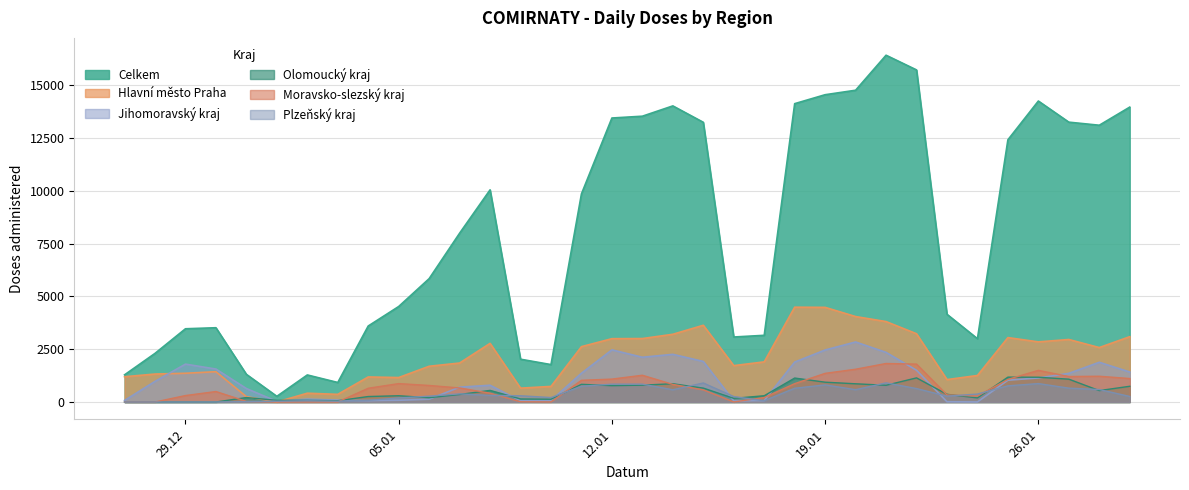

Does the chart have visible grid lines?

Yes